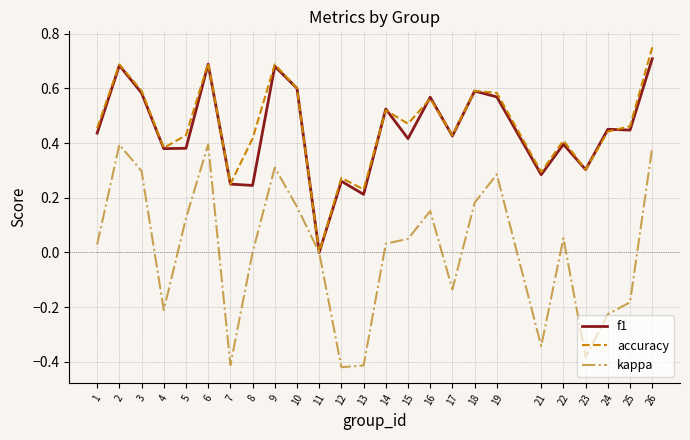

What is the total value across all series at 26?

1.8